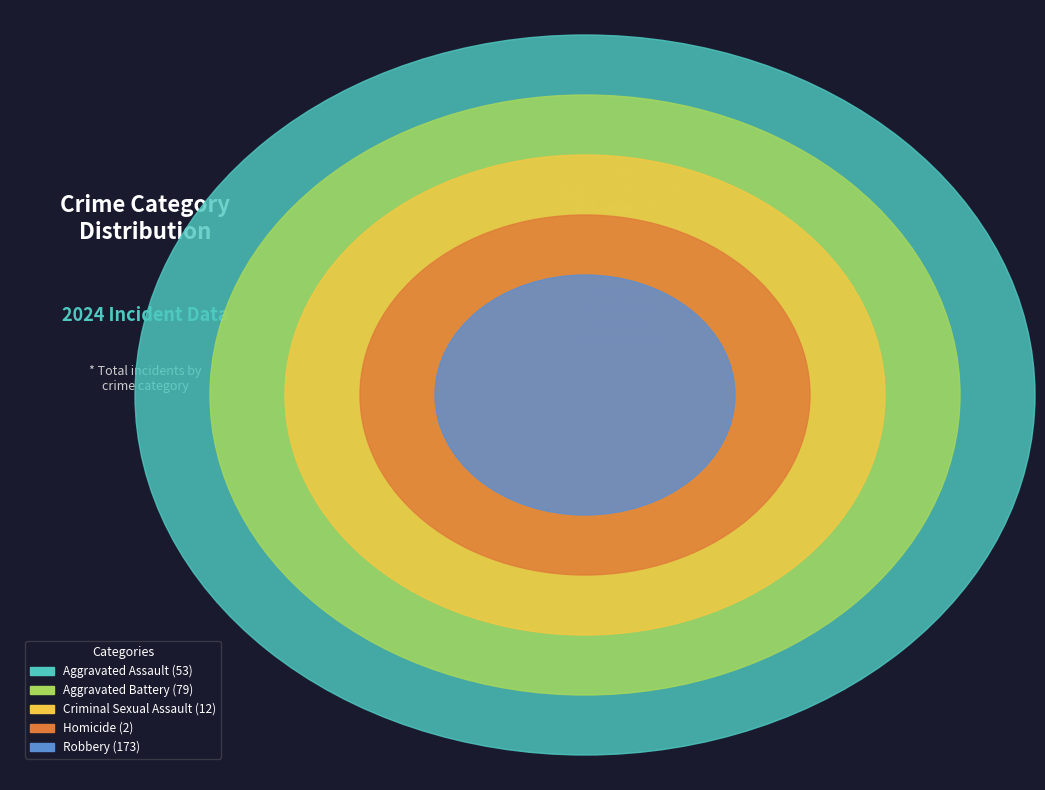

Rank the categories by value from lowest to highest.

Homicide, Criminal Sexual Assault, Aggravated Assault, Aggravated Battery, Robbery